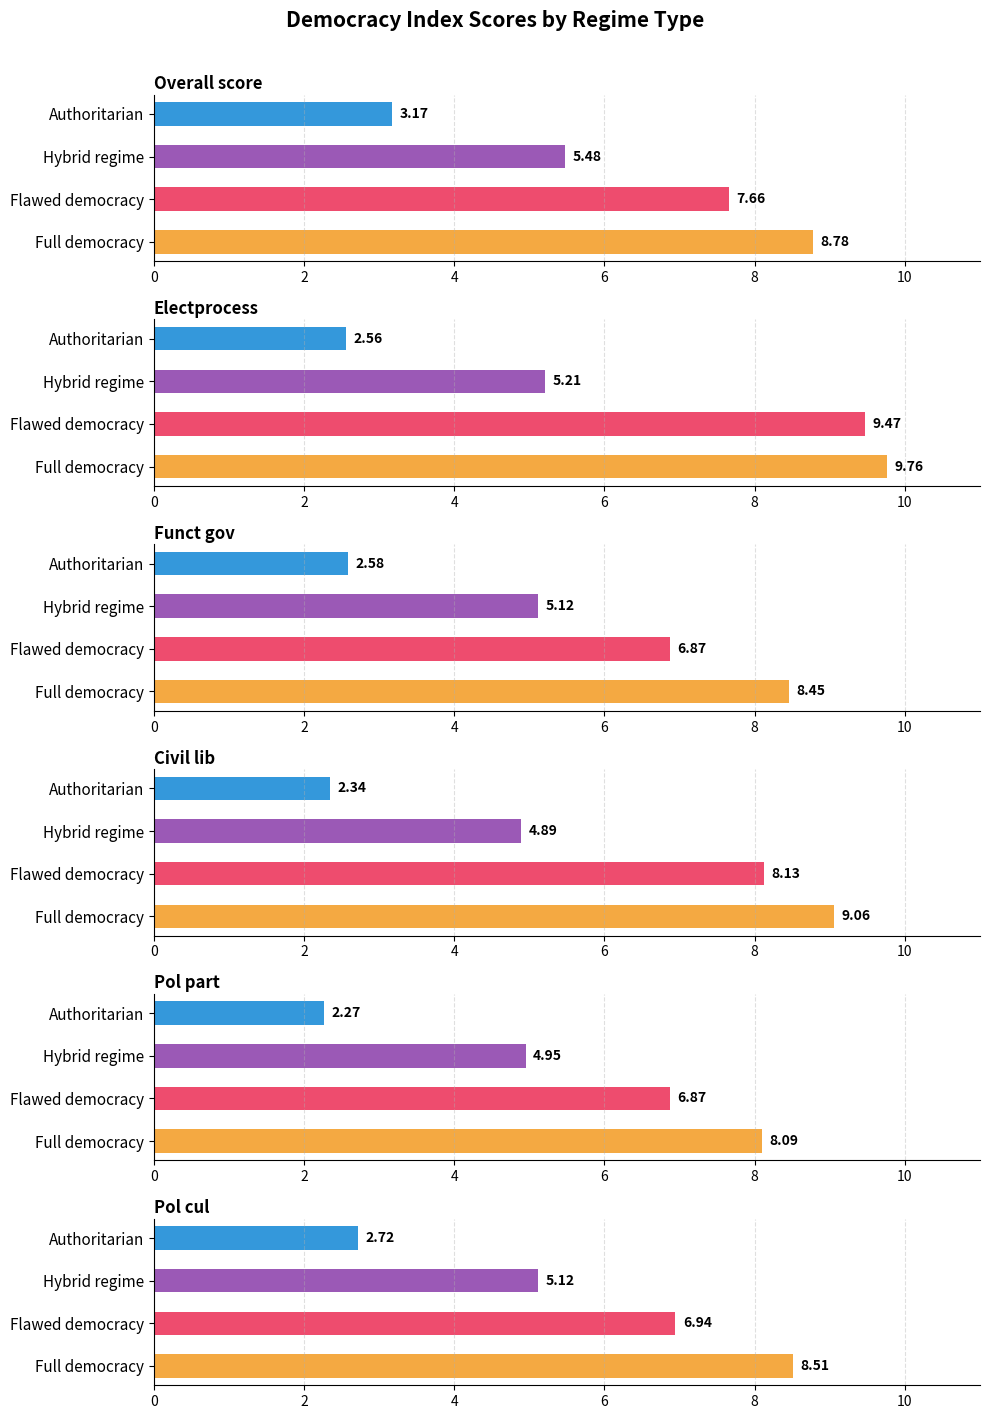

Count the number of data series in this chart.

6